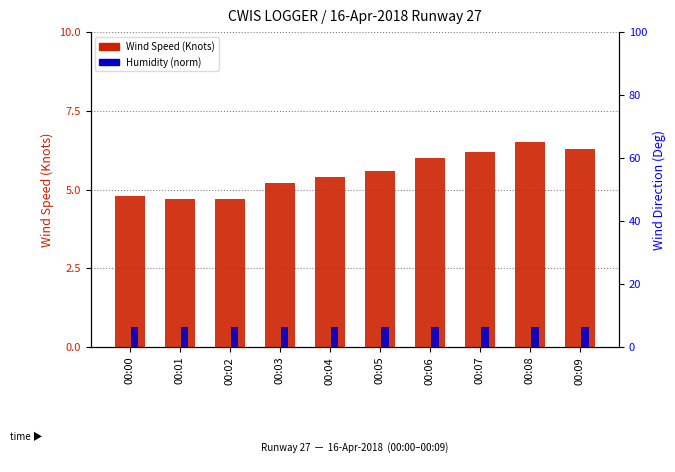

Rank the series by their maximum value, from highest to lowest.

Wind Speed (Knots), Humidity (norm)